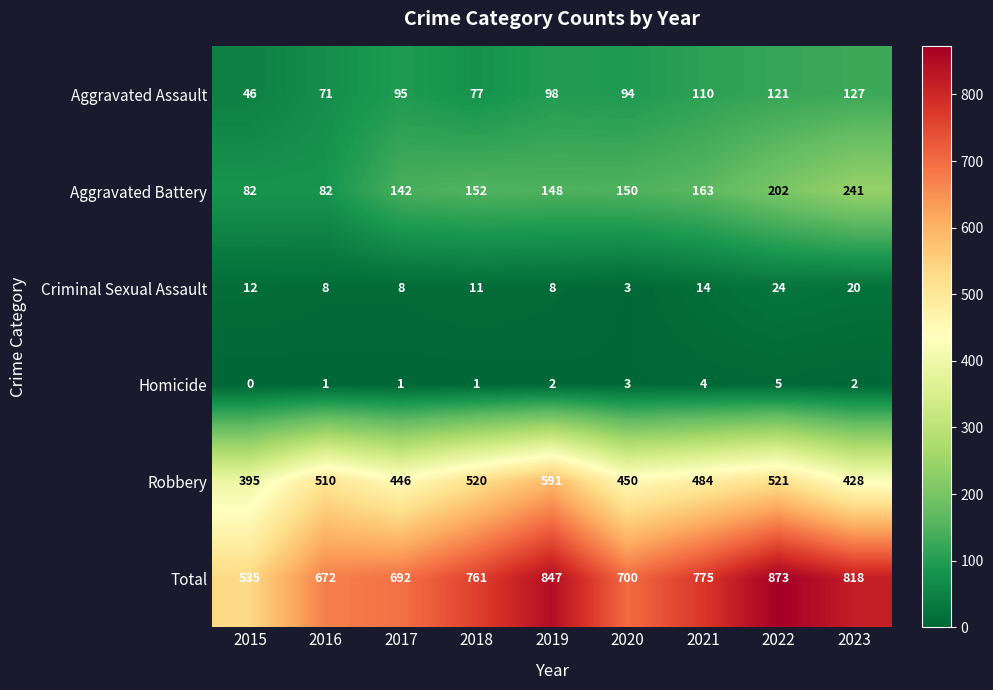

How many data points in Robbery are less than 484?

4